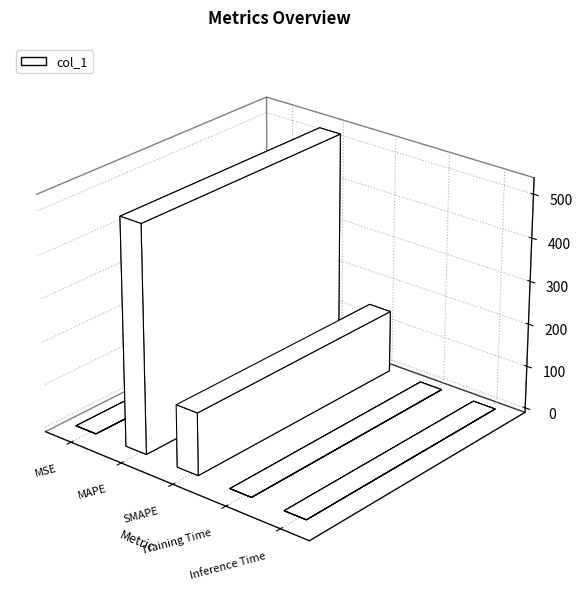

Are the bars horizontal?

No